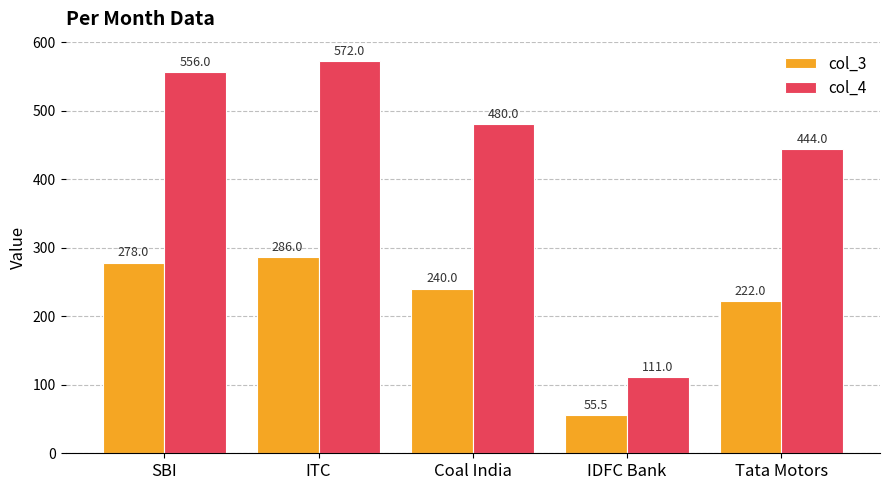

Reading left to right, extract all data points from this chart.

col_3: SBI=278.0	ITC=286.0	Coal India=240.0	IDFC Bank=55.5	Tata Motors=222.0
col_4: SBI=556.0	ITC=572.0	Coal India=480.0	IDFC Bank=111.0	Tata Motors=444.0